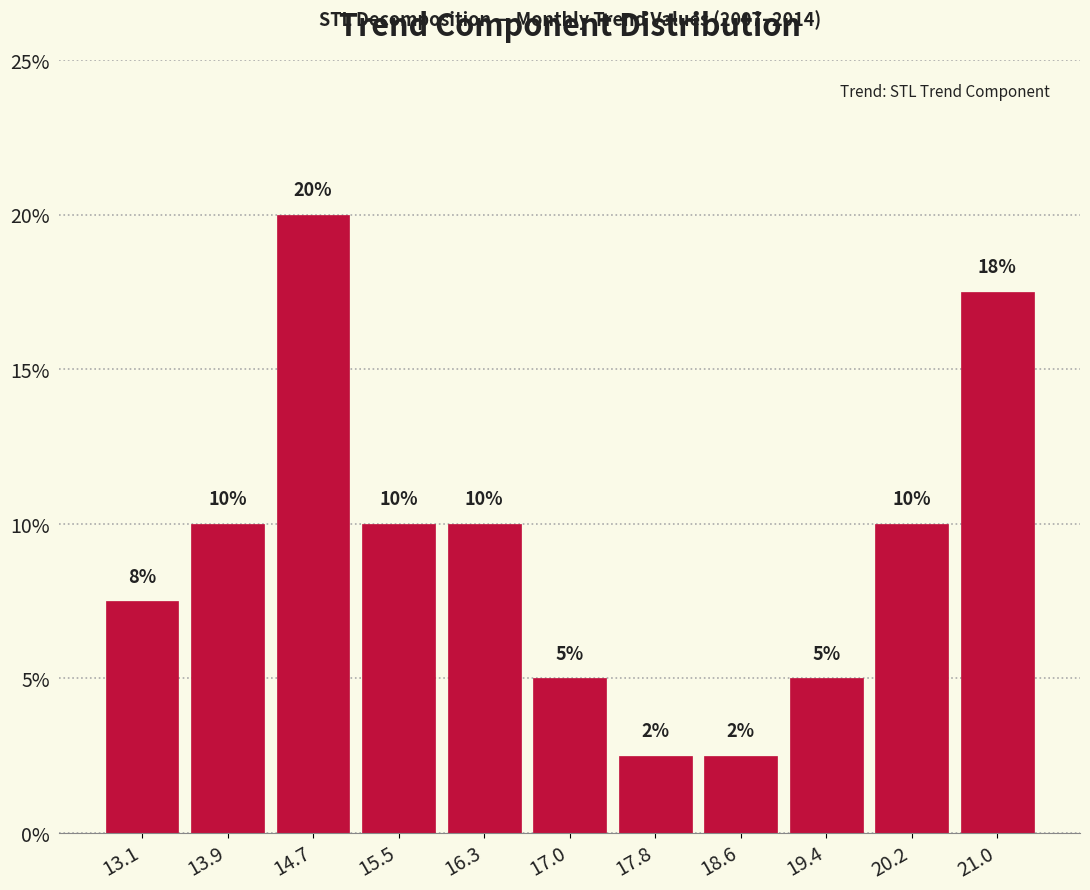

Over which range of the x-axis is the bar tallest?

14.3 to 15.1